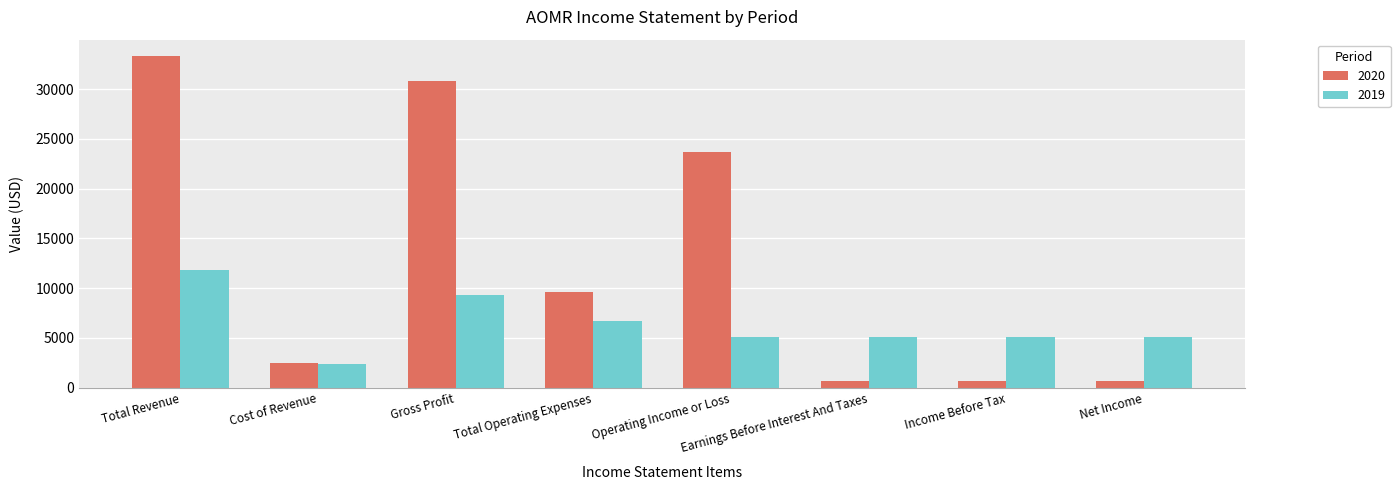

The 2020 series shows 700 at Earnings Before Interest And Taxes. True or false?

True